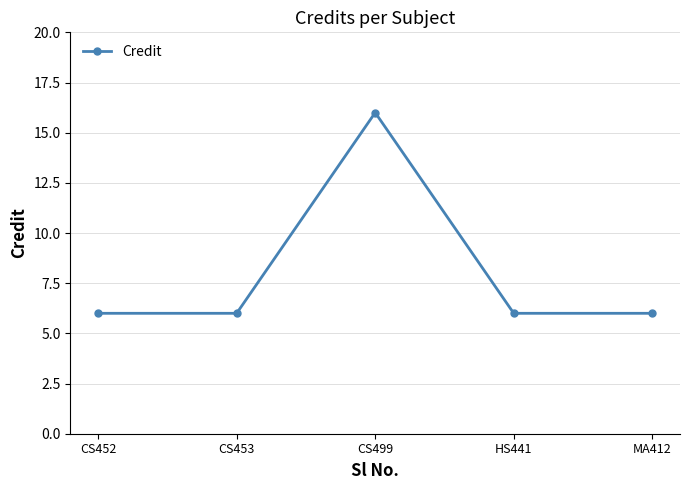

Approximately how many times larger is the value at CS452 compared to CS499?

0.4